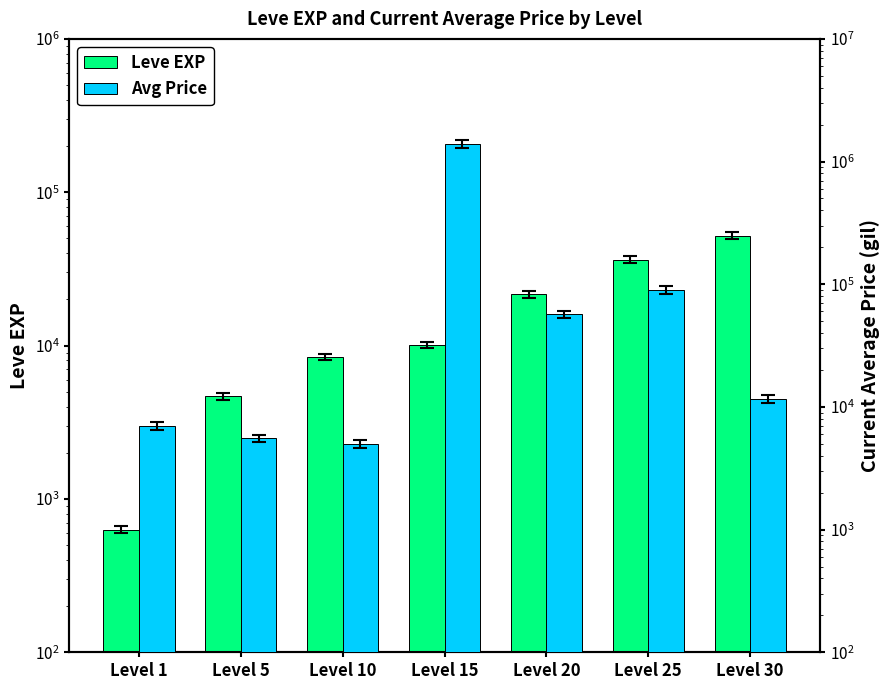

Rank the series by their average value, from highest to lowest.

currentAveragePrice, Leve EXP